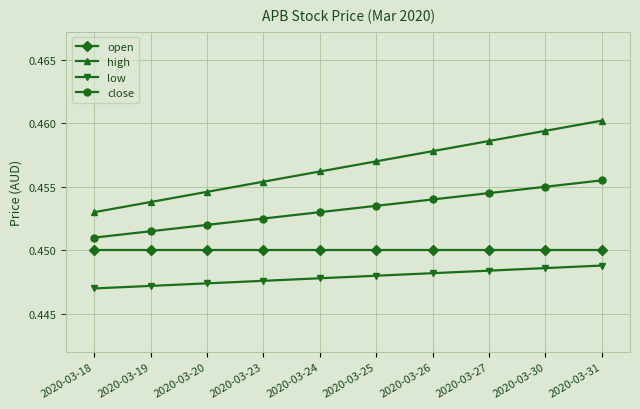

Count the low values in the range 0 to 1.

10